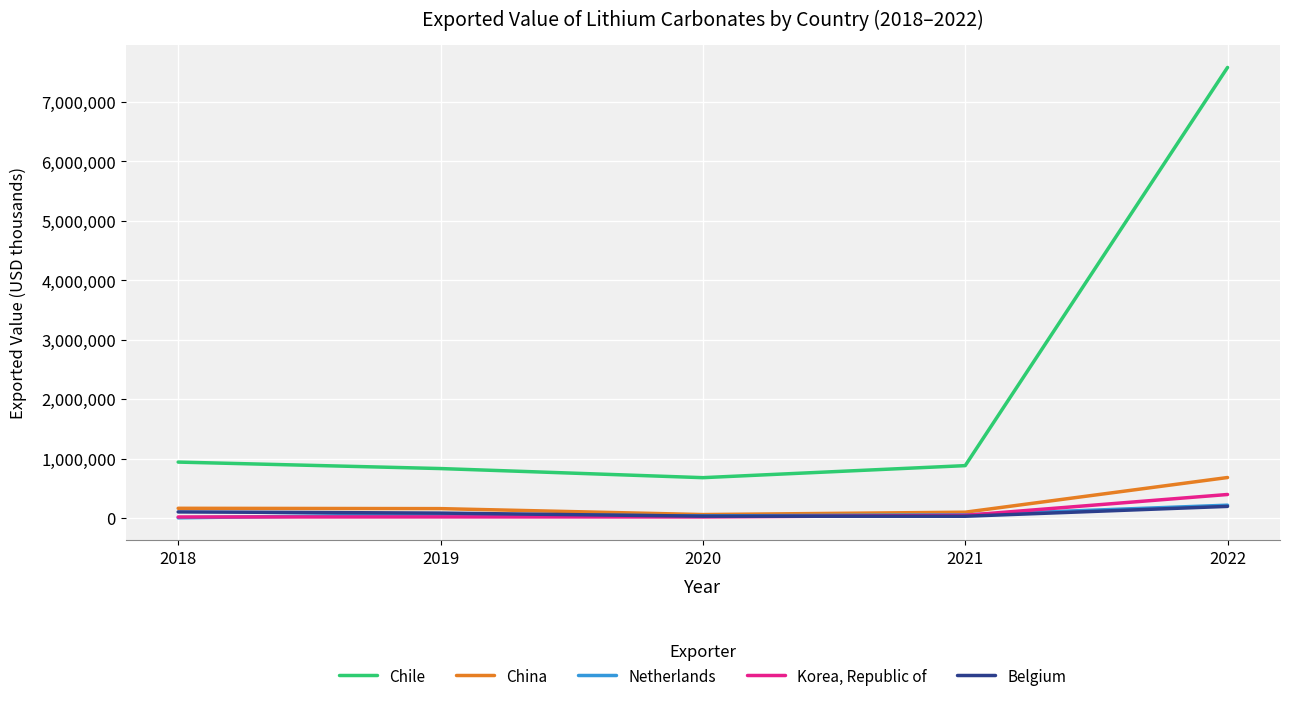

Is the value of Chile at 2022 greater than the value of China at 2019?

Yes